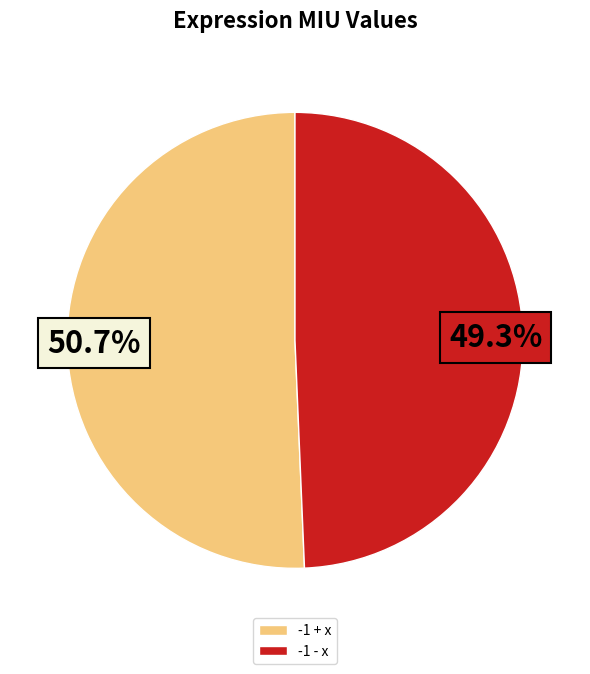

Rank the categories by value from lowest to highest.

-1 - x, -1 + x